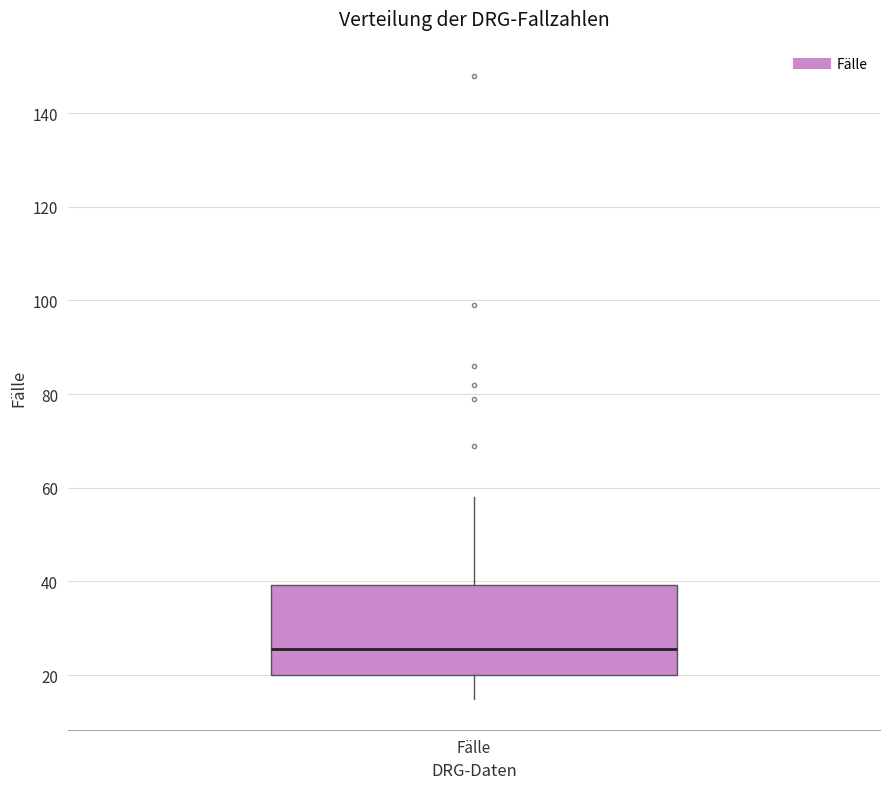

Read this box plot against the y-axis: the position of the median line, the range covered by the box, and the ends of both whiskers. The values are not printed on the chart, so give them approximately, as read against the axis.

median 26, box 20 to 40, whiskers 16 to 58